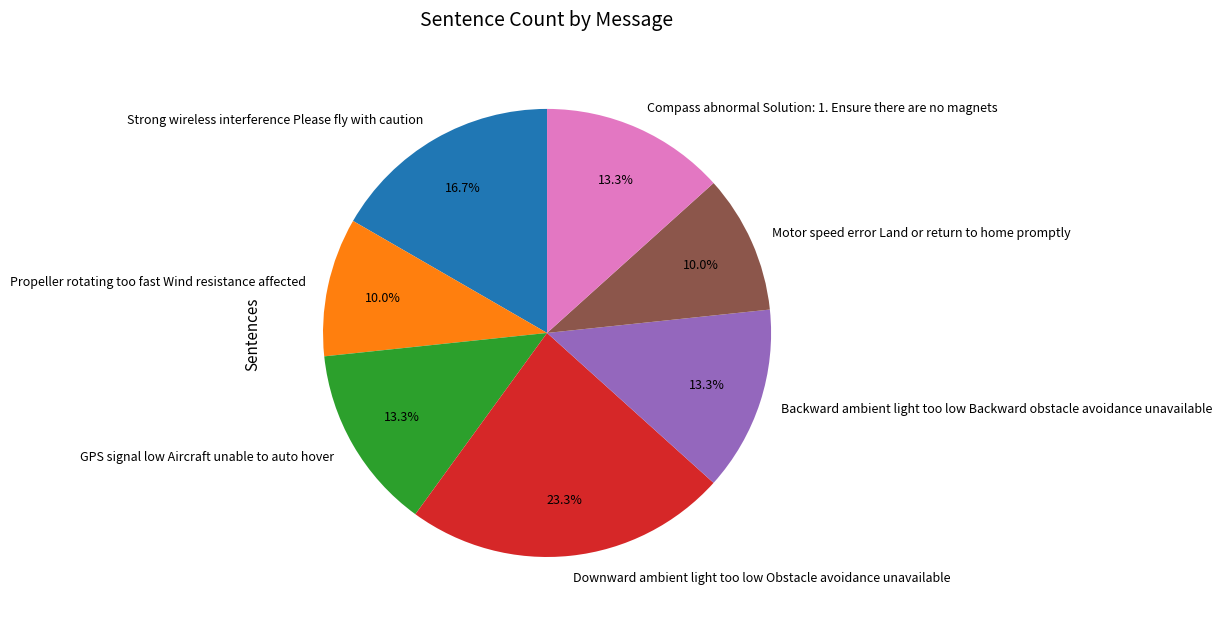

To the nearest percent, what is the average slice percentage?

14%